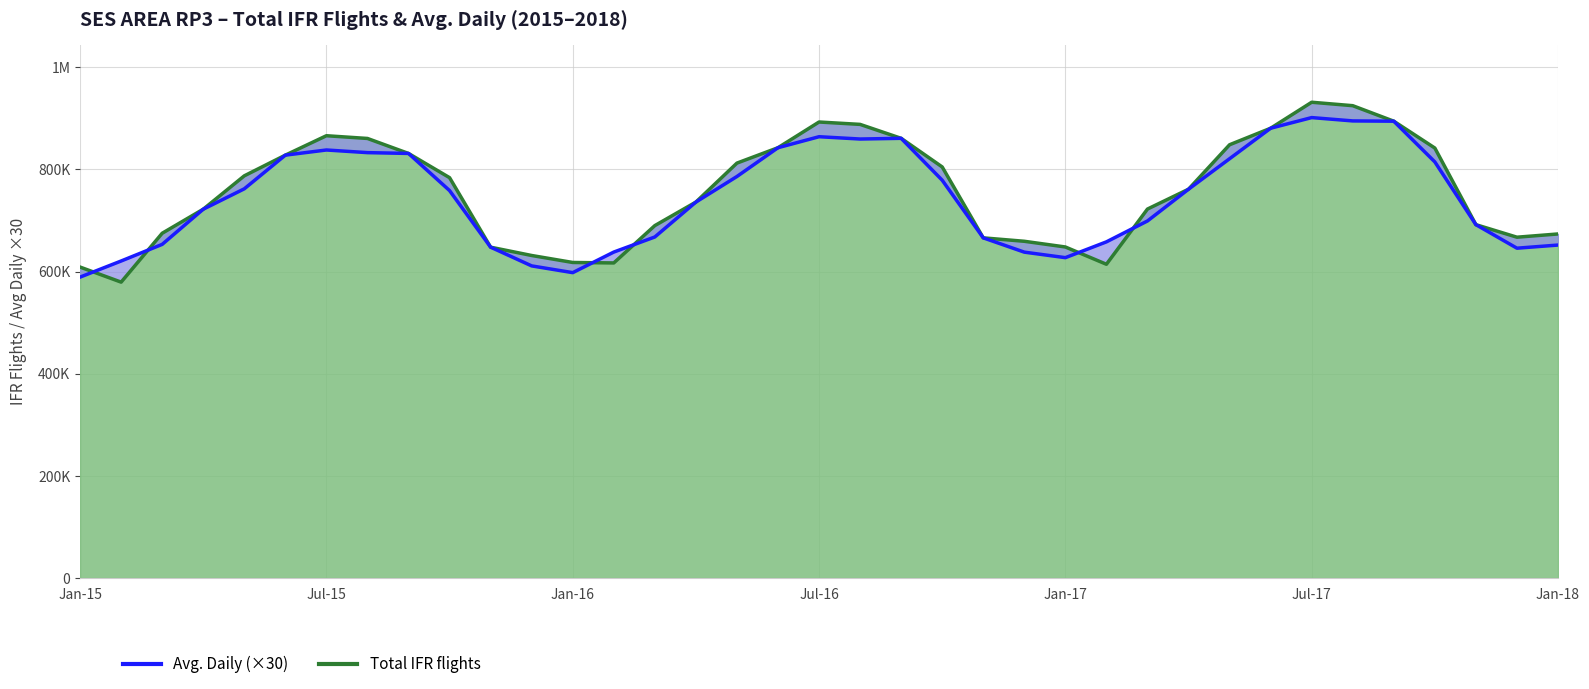

In Total IFR flights, how many points are lower than both neighbors (excluding endpoints)?

4